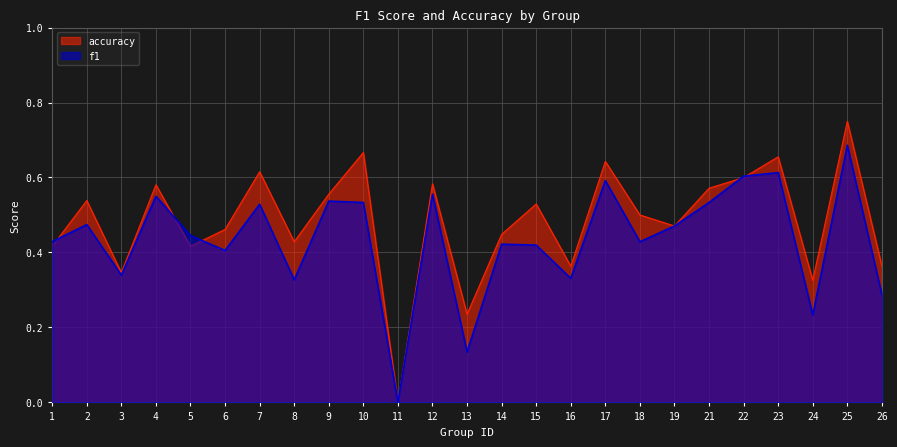

What is the difference between the f1 values at 24 and 4?

0.3